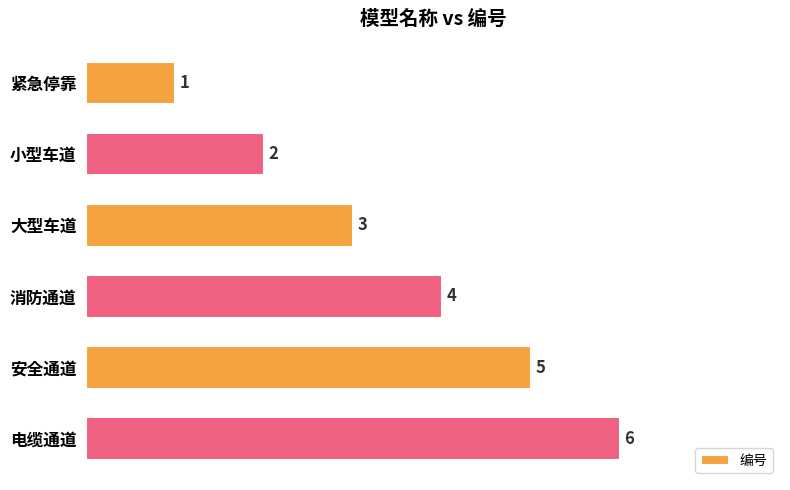

What is the sum of the values at 大型车道 and 电缆通道?

9